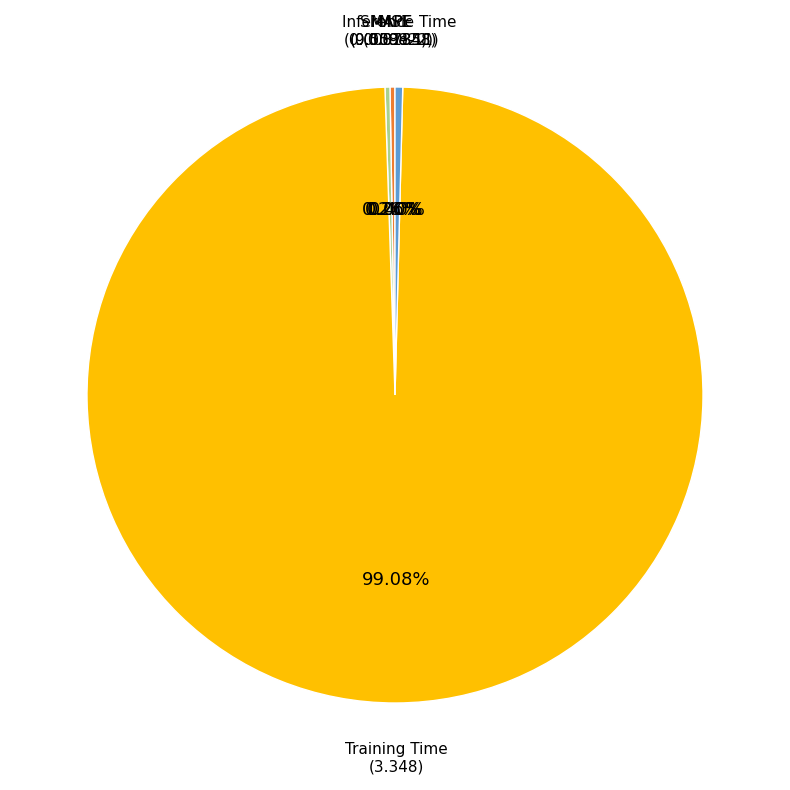

Is there any slice that represents more than half of the pie?

Yes